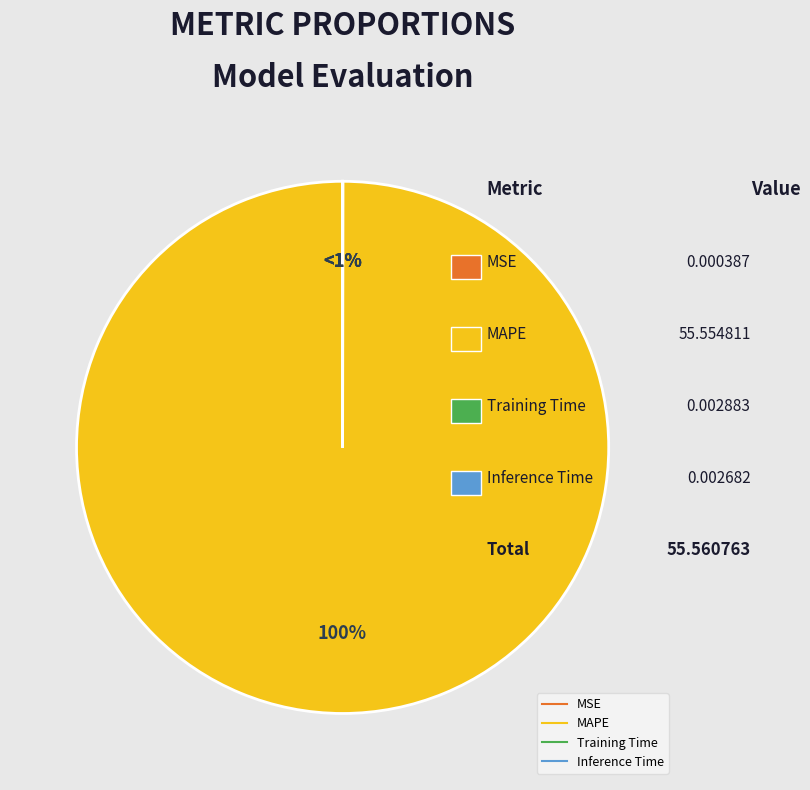

Is it true that Inference Time is 0% of the pie?

True